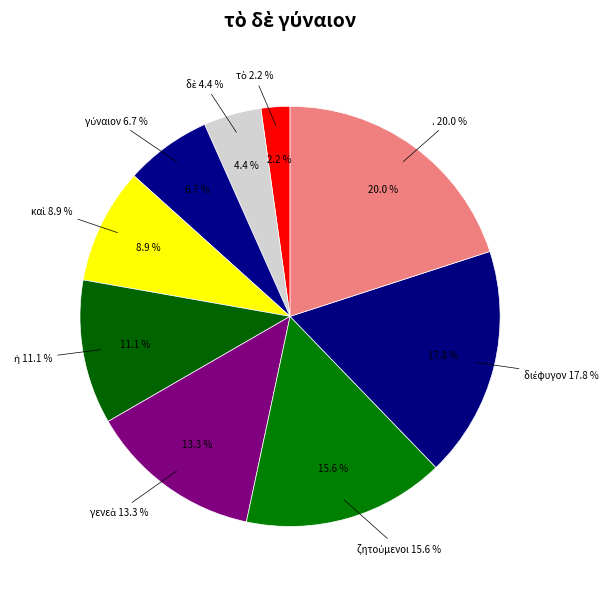

Combined, what portion of the pie is τὸ and δὲ?

6.7%